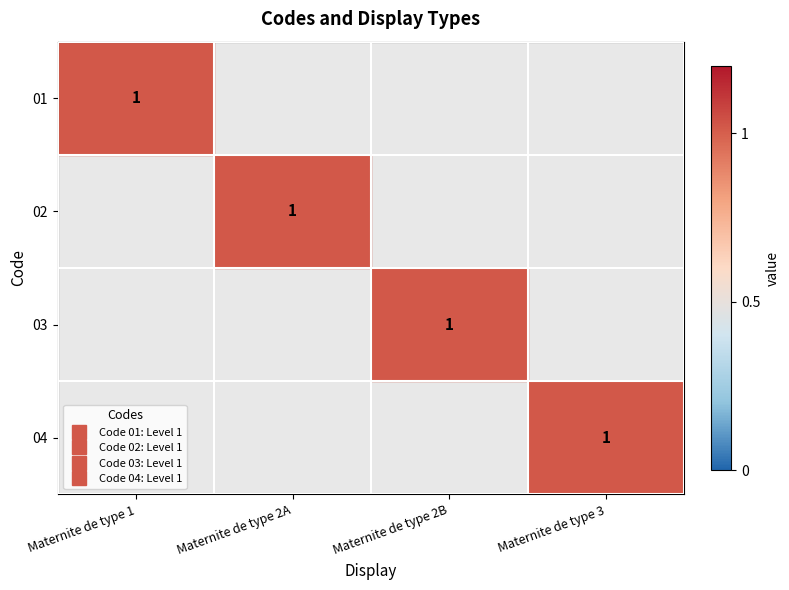

At how many categories does at least one series exceed 0?

4